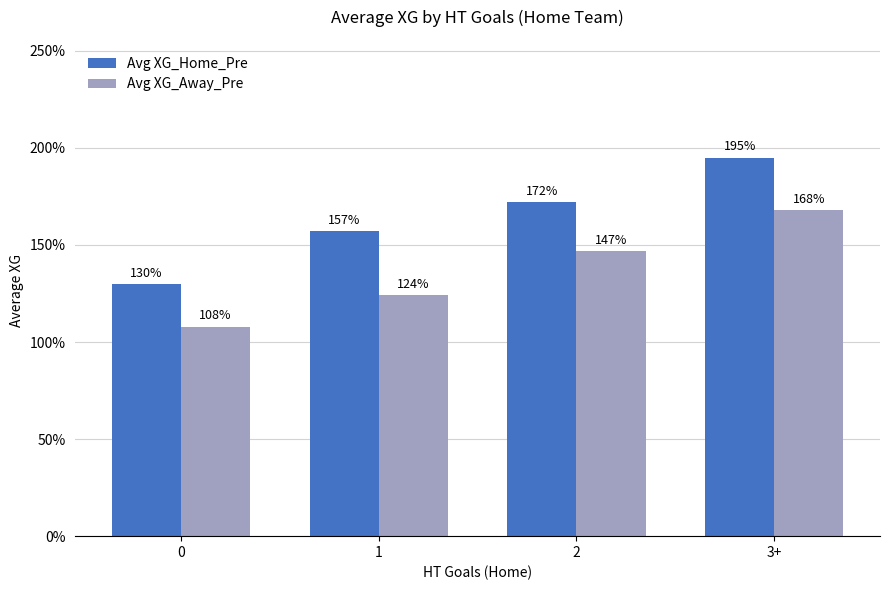

At which category does the chart reach its peak across all series?

3+